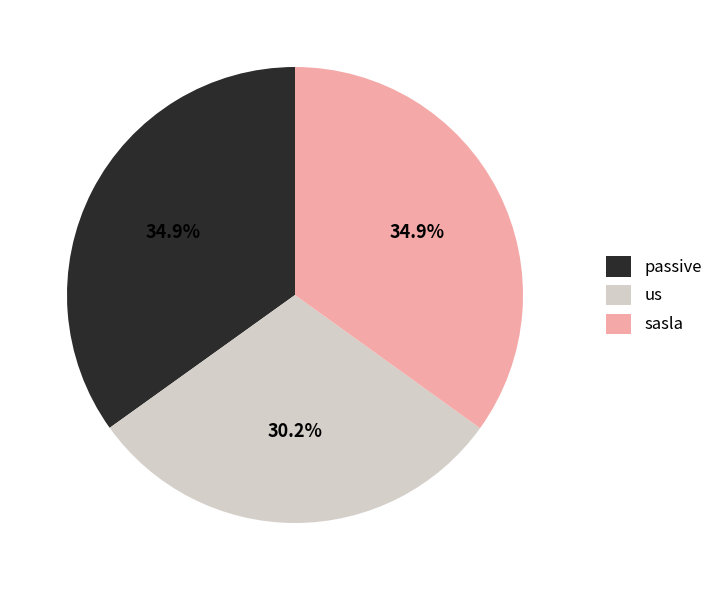

Do passive and sasla together represent more than half of the pie?

Yes